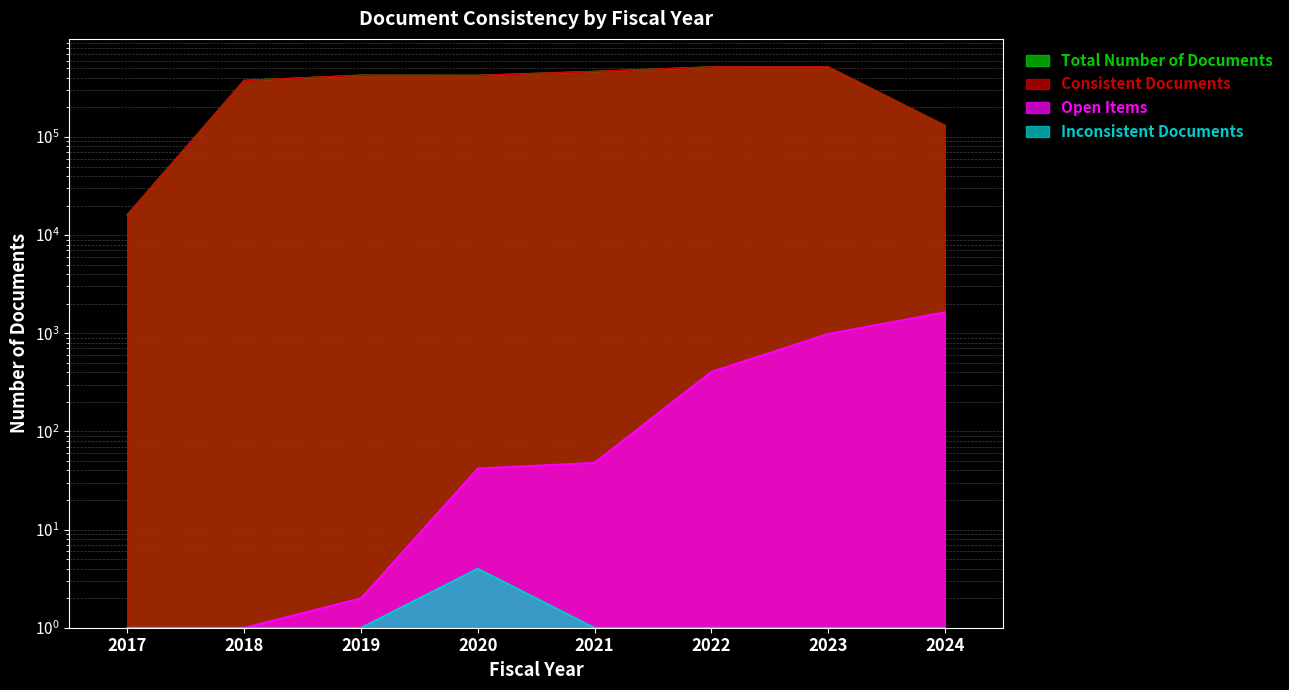

What is the value of the Consistent Documents point at the 4th from the left?

423100